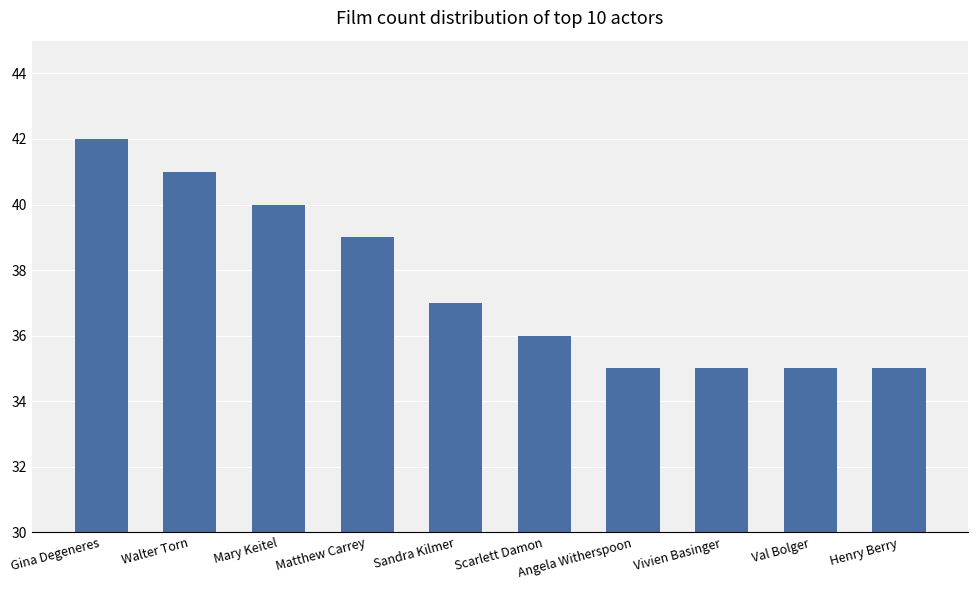

The value at Henry Berry is 35. True or false?

True